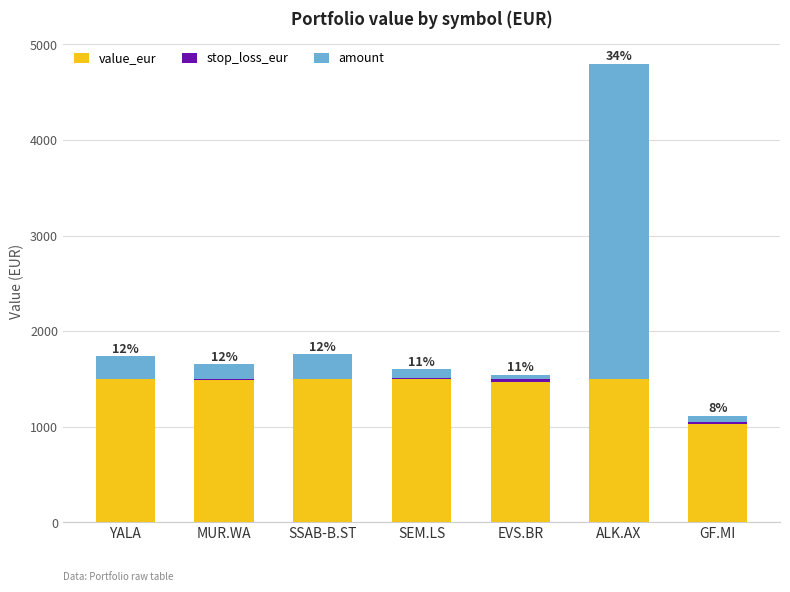

What is the highest value of the value_eur series?

1496.8